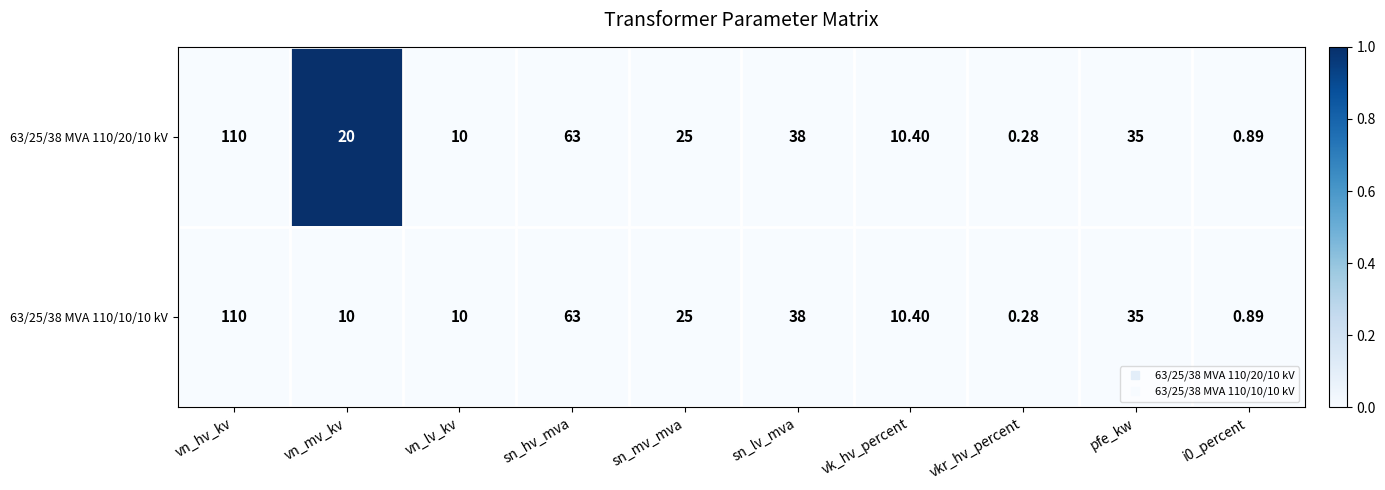

At which label is 63/25/38 MVA 110/10/10 kV closest to 55?

sn_hv_mva